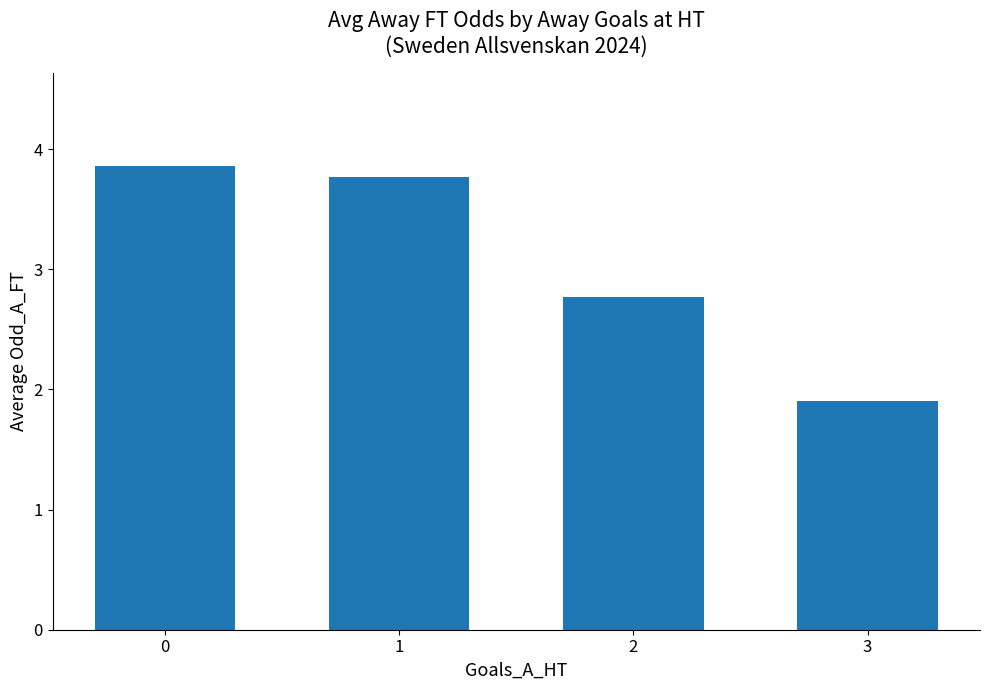

The chart shows a value of 2.6 at 1. True or false?

False